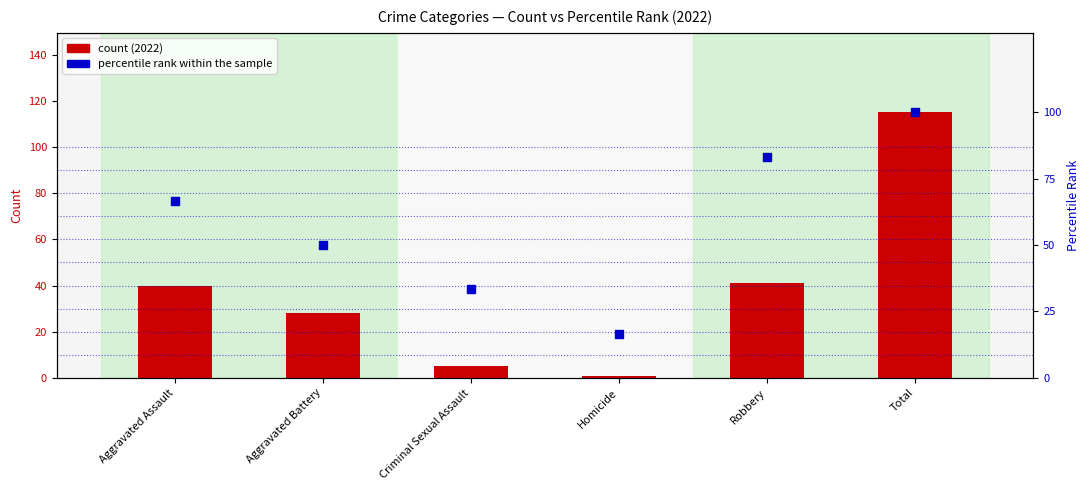

Which series reaches the maximum Y coordinate?

count (2022)